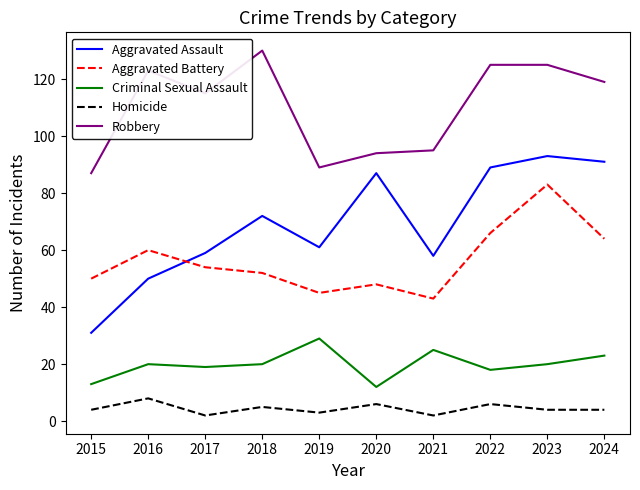

True or false: Criminal Sexual Assault and Homicide intersect in this chart.

False